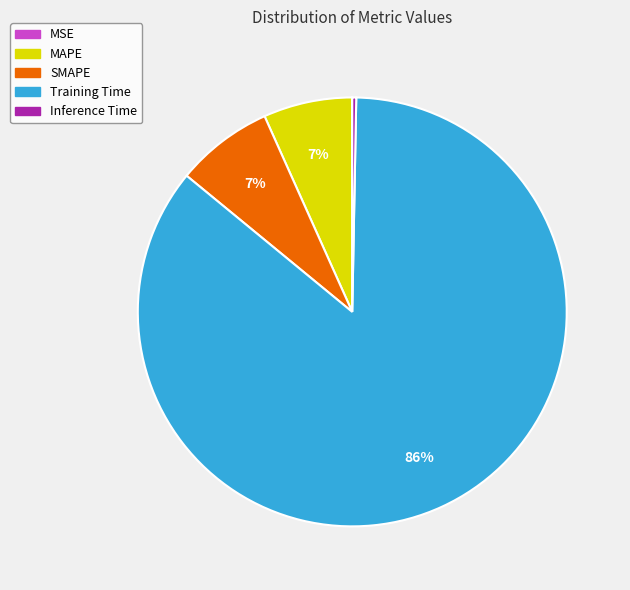

Combined, do MAPE and SMAPE account for over 50%?

No